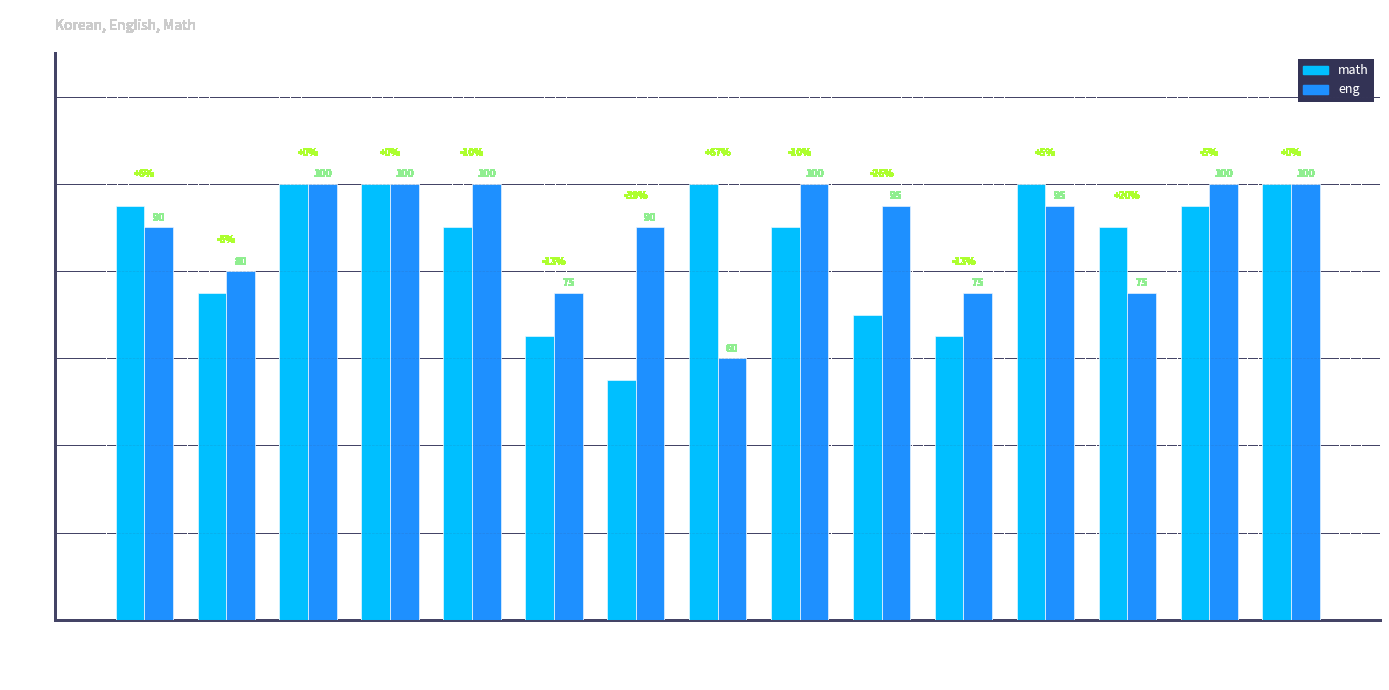

At how many categories does at least one series exceed 81?

12